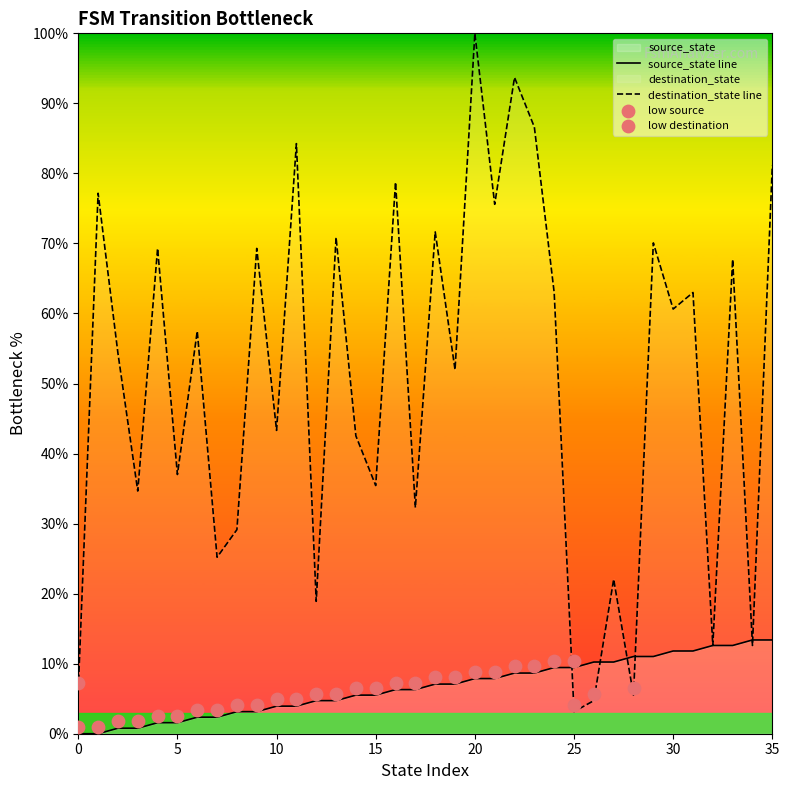

Which series reaches the maximum Y coordinate?

destination_state